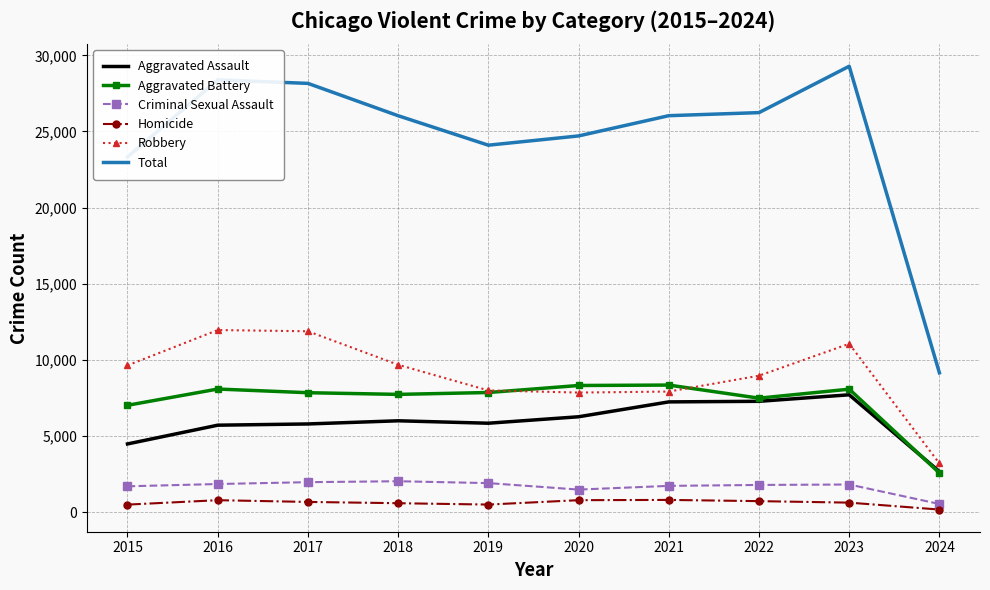

Which series has the widest spread of values?

Total